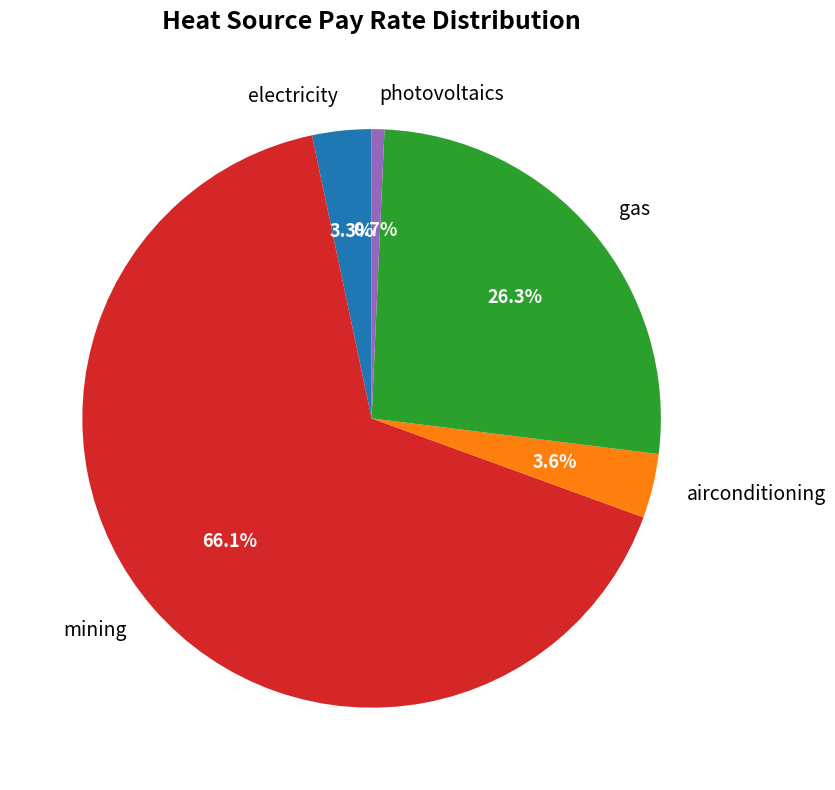

Does any single category account for the majority?

Yes